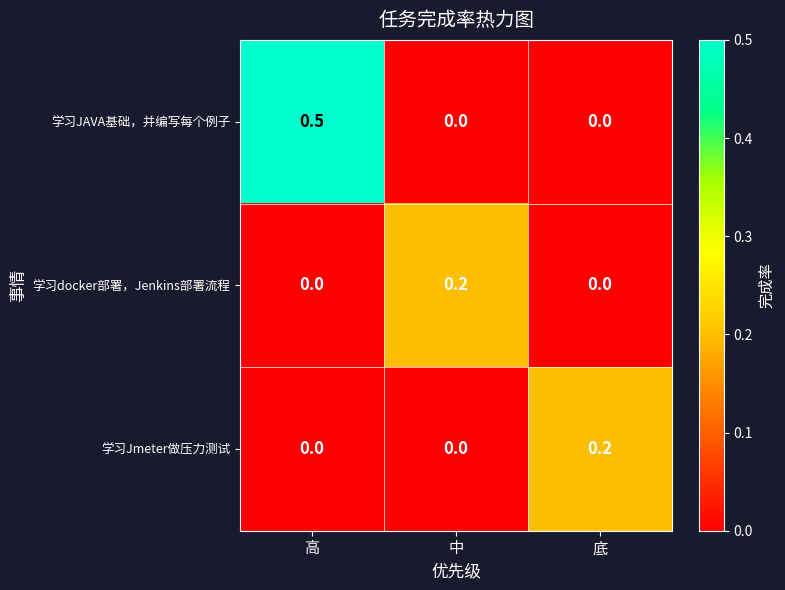

At which label does 学习Jmeter做压力测试 reach its peak?

底